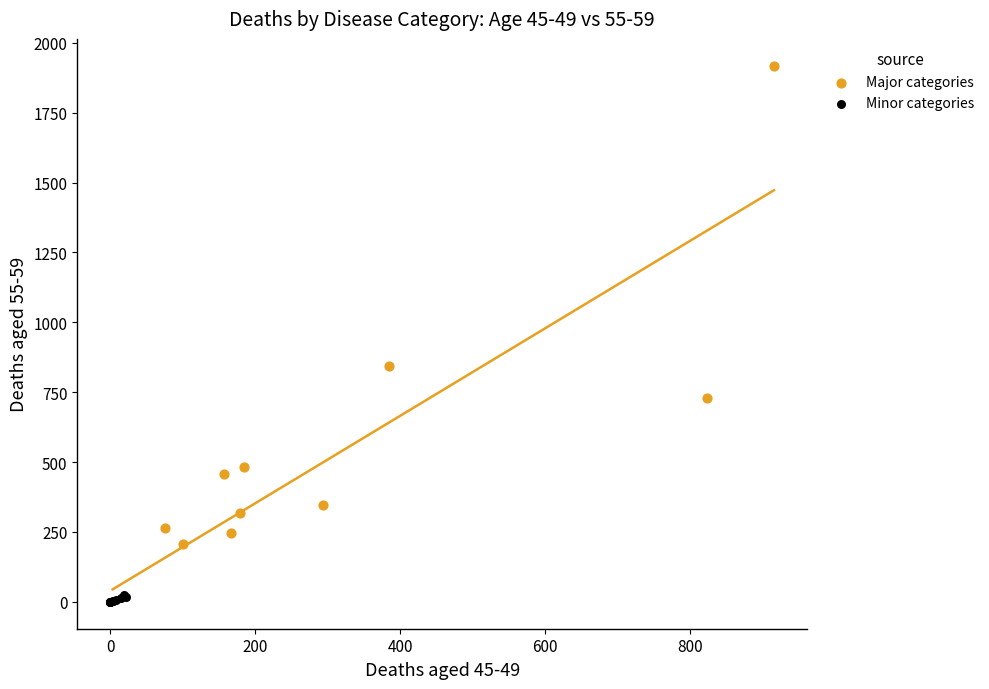

Which series has the widest spread of Y values?

Major categories